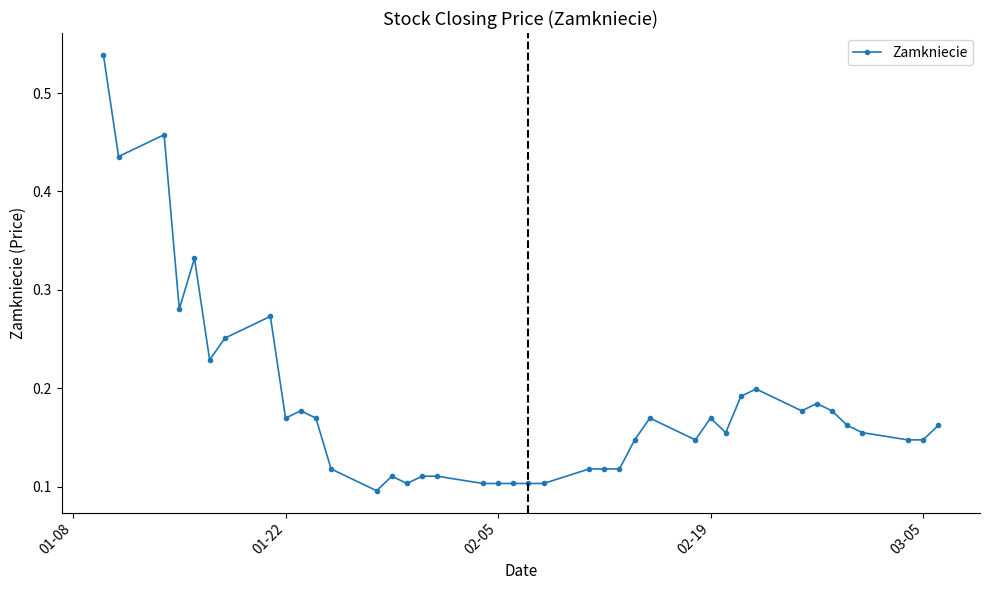

What is the sum of all values?

7.3